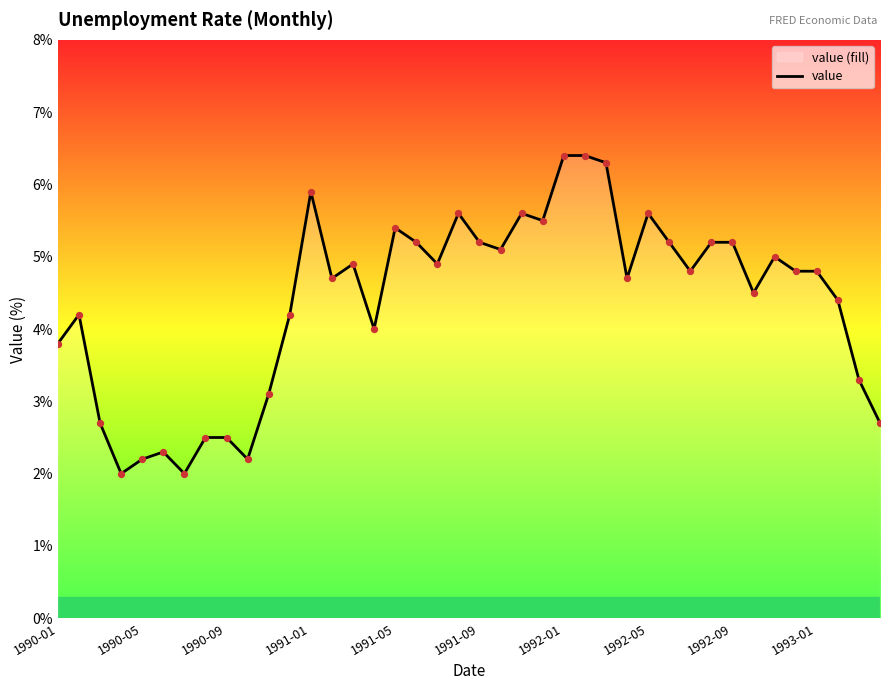

What is the ratio of the value at 1991-01 to the value at 1990-01?

1.6